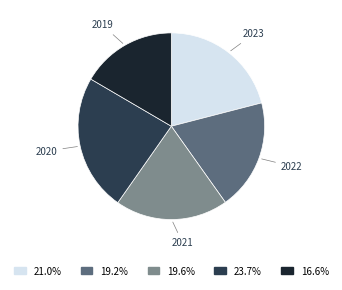

What is the smallest slice in the pie chart?

2019